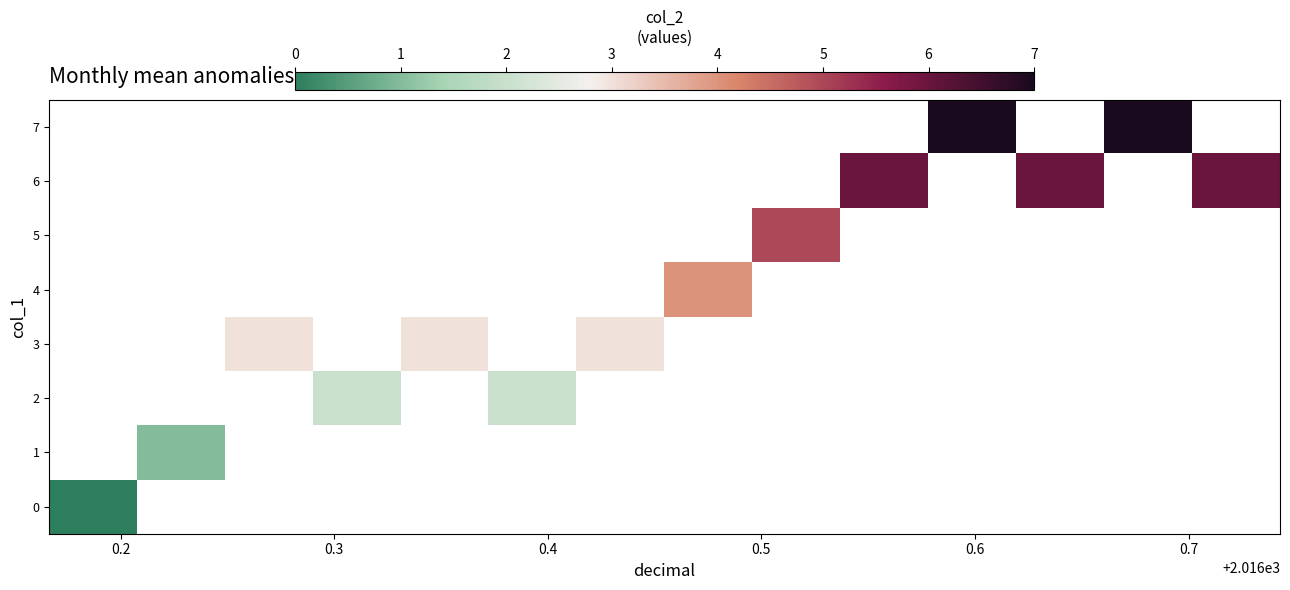

Is the value of row_1 at 0.2 greater than the value of row_6 at 11?

No